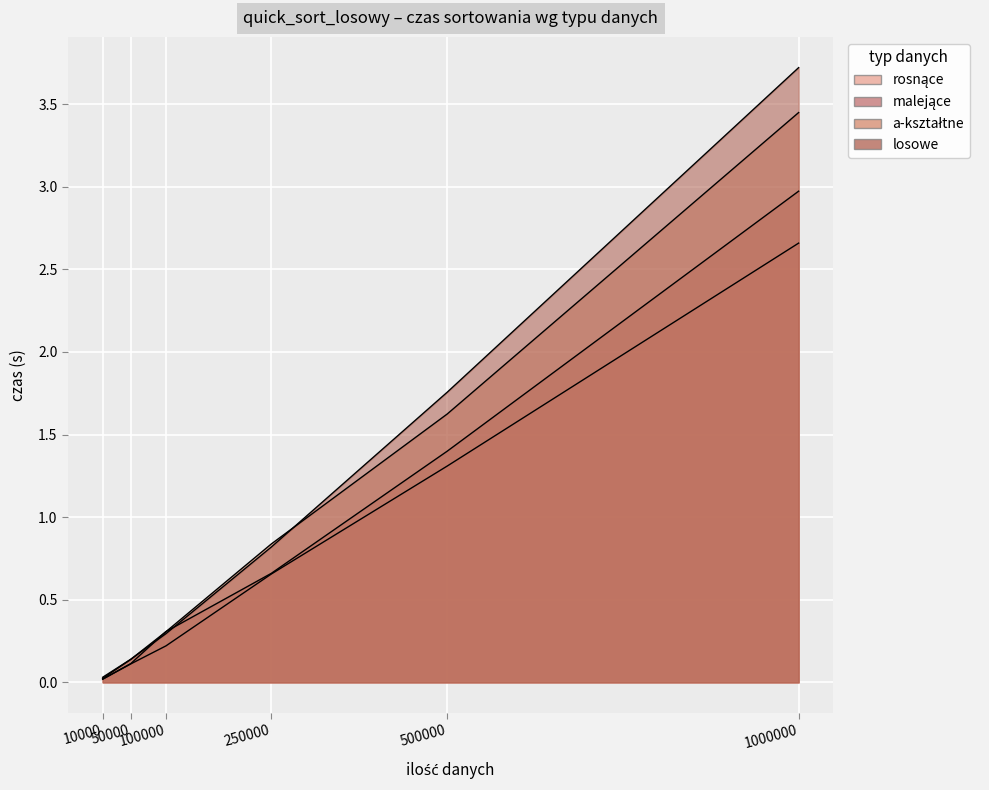

The value of a-kształtne at 100000 is 0.5. True or false?

False